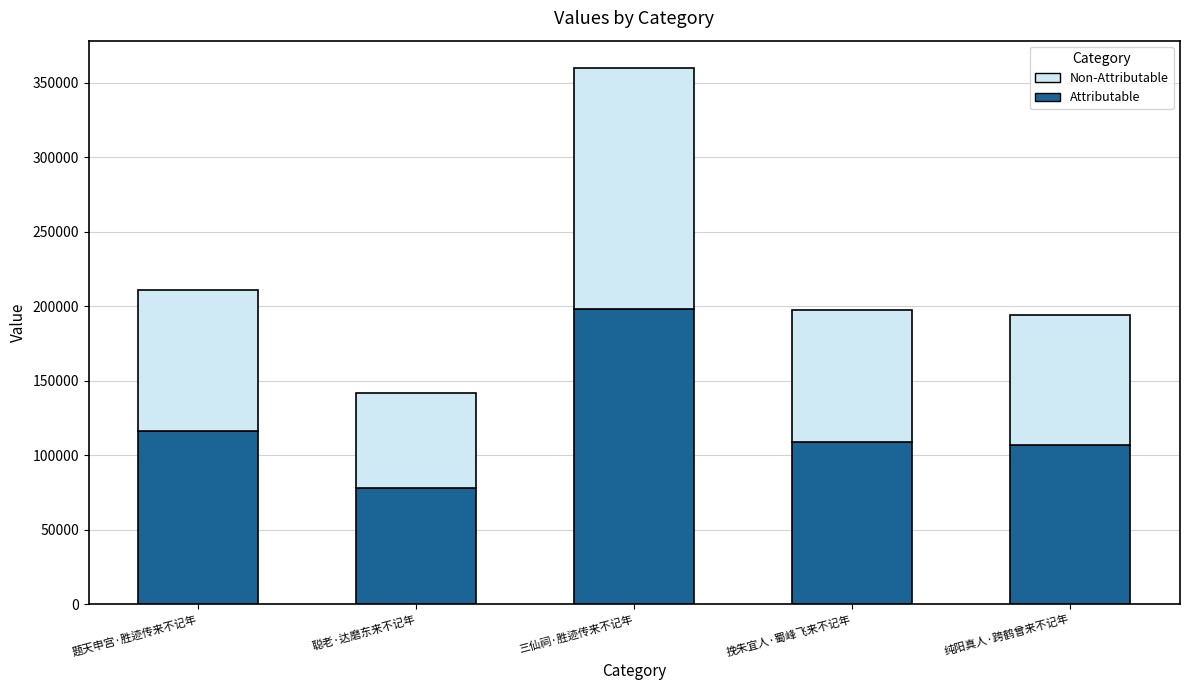

Is it true that Attributable equals 116023 at 题天申宫·胜迹传来不记年?

True